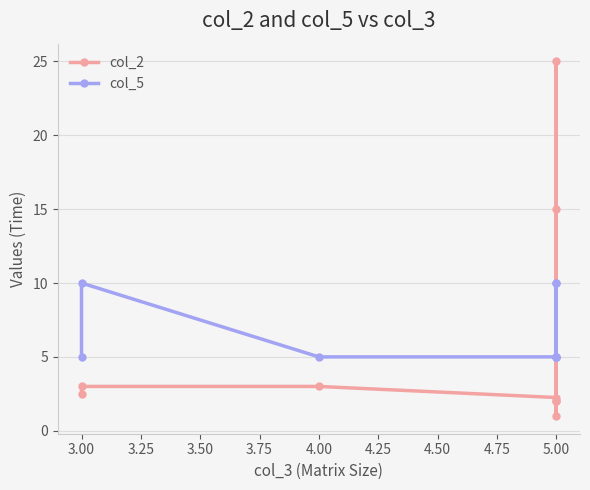

What value does the col_5 series have at 5.00?

5.0